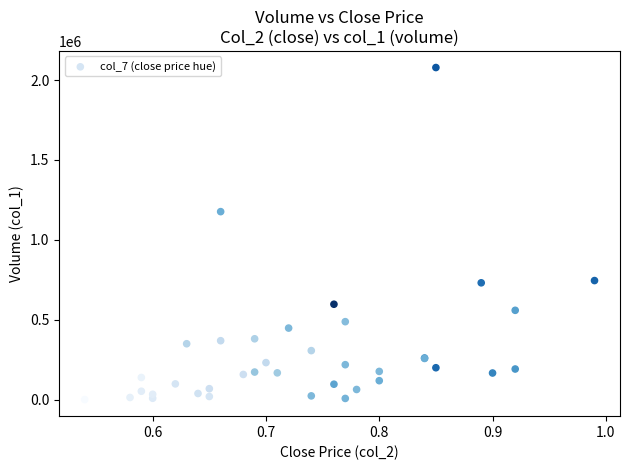

What Y value in the scatter plot is closest to 1040000?

1177000